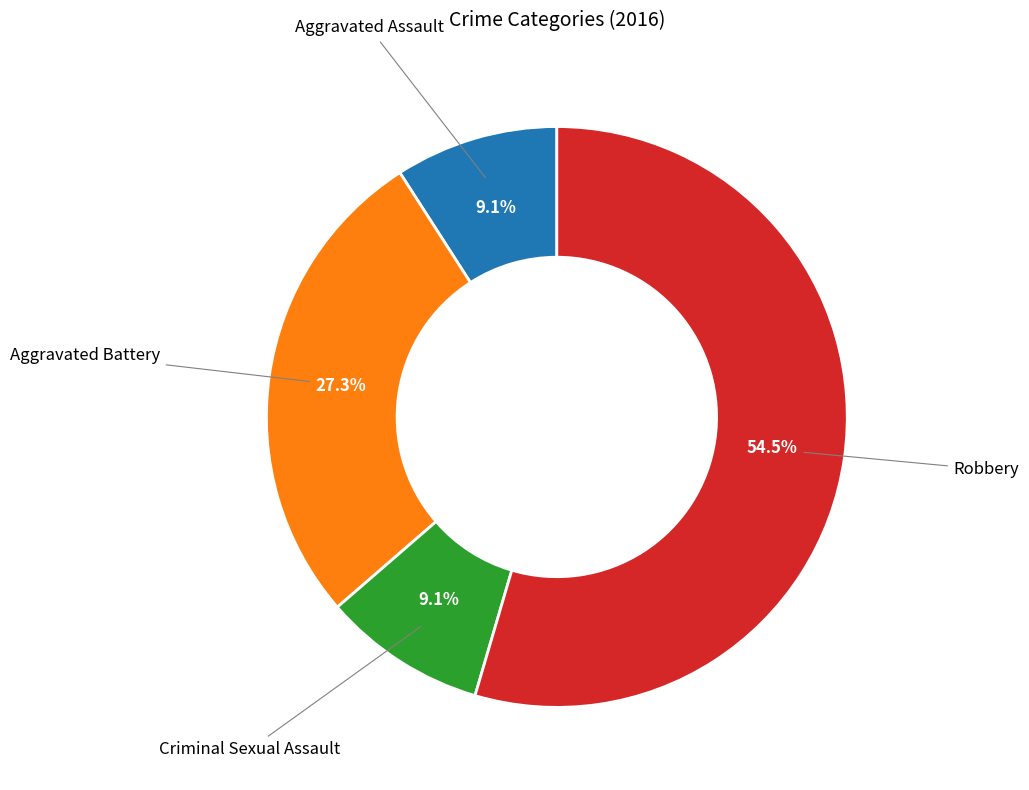

Is there any slice that represents more than half of the pie?

Yes